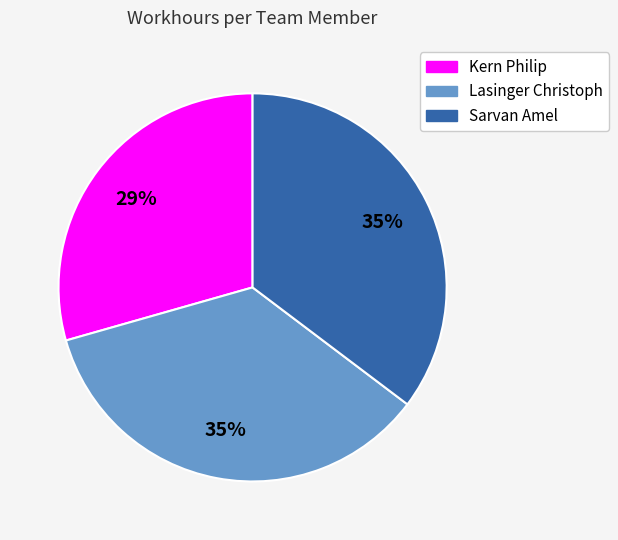

Which category has the smallest portion of the pie?

Kern Philip